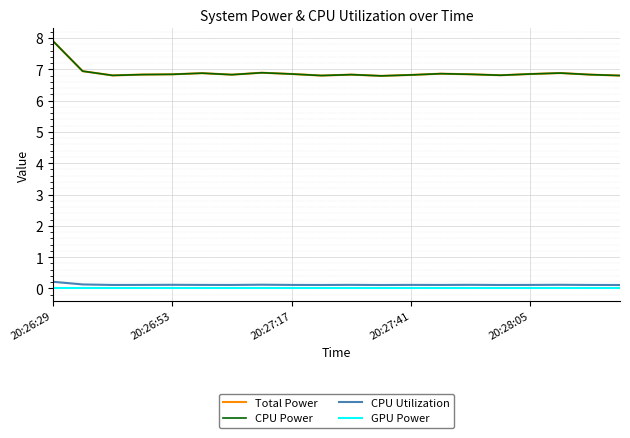

Is this an area chart (filled region under the line)?

No